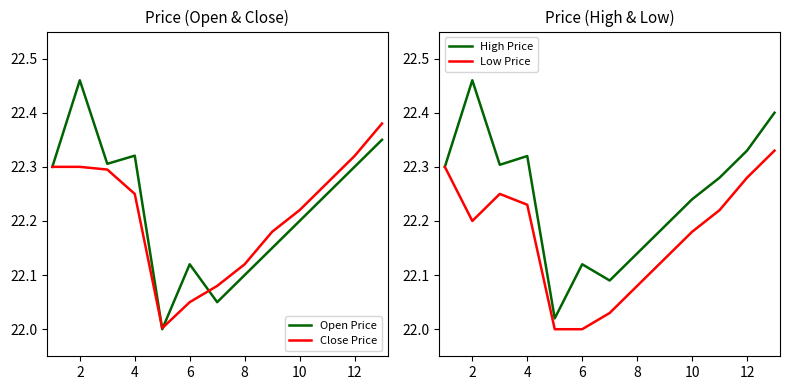

List the series in order of their peak value, highest first.

Open Price, High Price, Close Price, Low Price